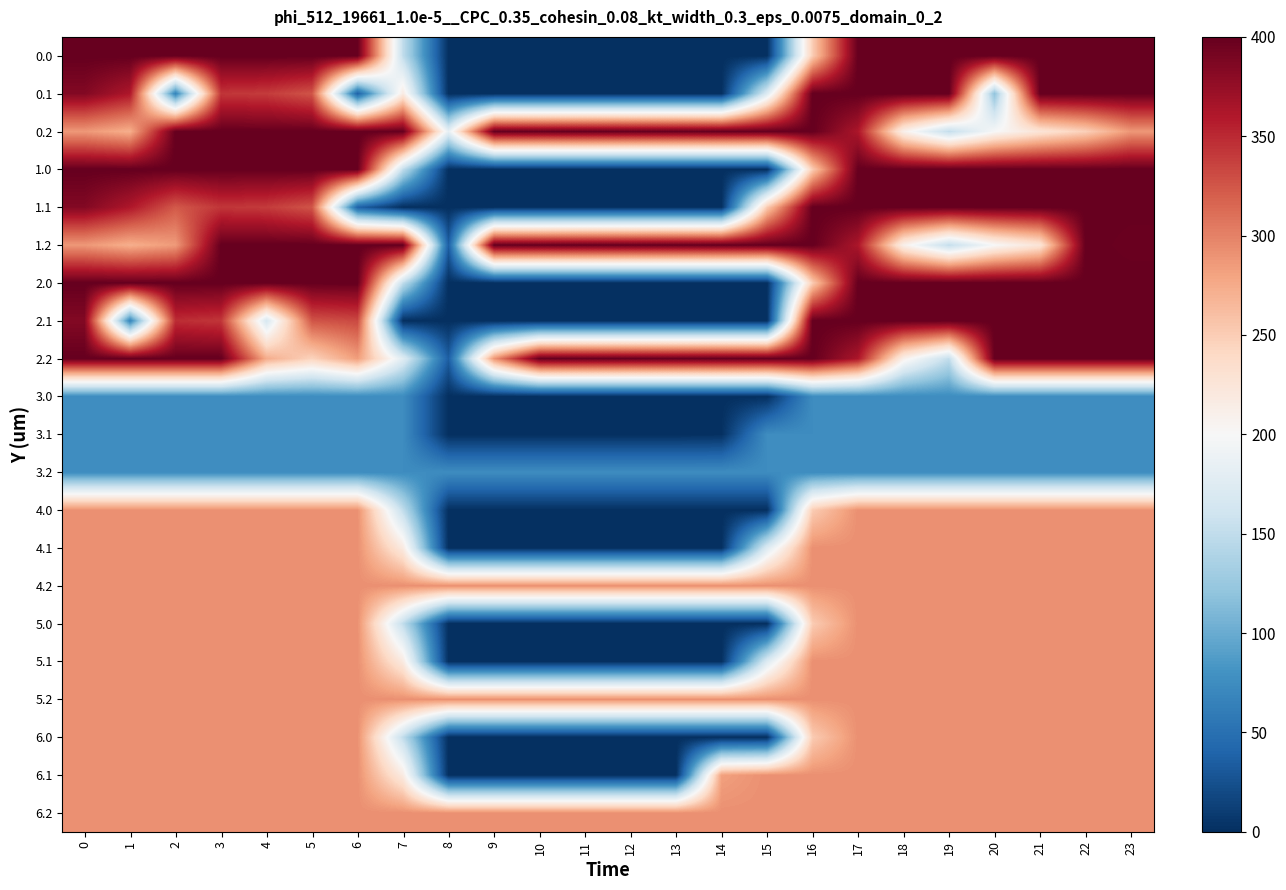

Reading left to right, extract all data points from this chart.

0.0: 0=400.0	1=400.0	2=400.0	3=400.0	4=400.0	5=400.0	6=400.0	7=150.1	8=0.0	9=0.0	10=0.0	11=0.0	12=0.0	13=0.0	14=0.0	15=0.0	16=250.9	17=400.0	18=400.0	19=400.0	20=400.0	21=400.0	22=400.0	23=400.0
0.1: 0=384.6	1=361.1	2=65.7	3=342.7	4=339.6	5=325.7	6=37.2	7=217.1	8=0.0	9=0.0	10=0.0	11=0.0	12=0.0	13=0.0	14=0.0	15=173.1	16=400.0	17=400.0	18=400.0	19=400.0	20=119.5	21=400.0	22=400.0	23=399.4
0.2: 0=287.1	1=272.7	2=400.0	3=400.0	4=400.0	5=400.0	6=400.0	7=400.0	8=183.2	9=400.0	10=400.0	11=400.0	12=400.0	13=400.0	14=400.0	15=400.0	16=400.0	17=362.4	18=210.0	19=151.0	20=199.2	21=226.4	22=247.4	23=287.5
1.0: 0=400.0	1=400.0	2=400.0	3=400.0	4=400.0	5=400.0	6=400.0	7=150.1	8=0.0	9=0.0	10=0.0	11=0.0	12=0.0	13=0.0	14=0.0	15=0.0	16=250.9	17=400.0	18=400.0	19=400.0	20=400.0	21=400.0	22=400.0	23=400.0
1.1: 0=384.6	1=361.1	2=323.1	3=342.7	4=339.6	5=325.7	6=37.2	7=0.0	8=0.0	9=0.0	10=0.0	11=0.0	12=0.0	13=0.0	14=0.0	15=252.3	16=400.0	17=400.0	18=400.0	19=400.0	20=400.0	21=400.0	22=400.0	23=399.4
1.2: 0=287.1	1=272.7	2=285.5	3=400.0	4=400.0	5=400.0	6=400.0	7=400.0	8=35.3	9=400.0	10=400.0	11=400.0	12=400.0	13=400.0	14=400.0	15=400.0	16=400.0	17=362.4	18=210.0	19=151.0	20=199.2	21=226.4	22=400.0	23=397.3
2.0: 0=400.0	1=400.0	2=400.0	3=400.0	4=400.0	5=400.0	6=400.0	7=150.1	8=0.0	9=0.0	10=0.0	11=0.0	12=0.0	13=0.0	14=0.0	15=0.0	16=250.9	17=400.0	18=400.0	19=400.0	20=400.0	21=400.0	22=400.0	23=400.0
2.1: 0=384.6	1=66.1	2=347.9	3=342.7	4=167.1	5=325.7	6=332.2	7=0.0	8=0.0	9=0.0	10=0.0	11=0.0	12=0.0	13=0.0	14=0.0	15=0.0	16=400.0	17=400.0	18=400.0	19=400.0	20=400.0	21=400.0	22=400.0	23=399.4
2.2: 0=400.0	1=400.0	2=400.0	3=400.0	4=274.4	5=245.0	6=283.7	7=176.6	8=35.3	9=288.5	10=400.0	11=400.0	12=400.0	13=400.0	14=400.0	15=400.0	16=400.0	17=362.4	18=210.0	19=151.0	20=400.0	21=400.0	22=400.0	23=400.0
3.0: 0=75.0	1=75.0	2=75.0	3=75.0	4=75.0	5=75.0	6=75.0	7=75.0	8=0.0	9=0.0	10=0.0	11=0.0	12=0.0	13=0.0	14=0.0	15=0.0	16=75.0	17=75.0	18=75.0	19=75.0	20=75.0	21=75.0	22=75.0	23=75.0
3.1: 0=75.0	1=75.0	2=75.0	3=75.0	4=75.0	5=75.0	6=75.0	7=75.0	8=0.0	9=0.0	10=0.0	11=0.0	12=0.0	13=0.0	14=1.0	15=75.0	16=75.0	17=75.0	18=75.0	19=75.0	20=75.0	21=75.0	22=75.0	23=75.0
3.2: 0=75.0	1=75.0	2=75.0	3=75.0	4=75.0	5=75.0	6=75.0	7=75.0	8=75.0	9=75.0	10=75.0	11=75.0	12=75.0	13=75.0	14=75.0	15=75.0	16=75.0	17=75.0	18=75.0	19=75.0	20=75.0	21=75.0	22=75.0	23=75.0
4.0: 0=292.0	1=292.0	2=292.0	3=292.0	4=292.0	5=292.0	6=292.0	7=150.1	8=0.0	9=0.0	10=0.0	11=0.0	12=0.0	13=0.0	14=0.0	15=0.0	16=250.9	17=292.0	18=292.0	19=292.0	20=292.0	21=292.0	22=292.0	23=292.0
4.1: 0=292.0	1=292.0	2=292.0	3=292.0	4=292.0	5=292.0	6=292.0	7=218.1	8=0.0	9=0.0	10=0.0	11=0.0	12=0.0	13=0.0	14=0.0	15=173.1	16=292.0	17=292.0	18=292.0	19=292.0	20=292.0	21=292.0	22=292.0	23=292.0
4.2: 0=292.0	1=292.0	2=292.0	3=292.0	4=292.0	5=292.0	6=292.0	7=292.0	8=292.0	9=292.0	10=292.0	11=292.0	12=292.0	13=292.0	14=292.0	15=292.0	16=292.0	17=292.0	18=292.0	19=292.0	20=292.0	21=292.0	22=292.0	23=292.0
5.0: 0=292.0	1=292.0	2=292.0	3=292.0	4=292.0	5=292.0	6=292.0	7=150.1	8=0.0	9=0.0	10=0.0	11=0.0	12=0.0	13=0.0	14=0.0	15=0.0	16=250.9	17=292.0	18=292.0	19=292.0	20=292.0	21=292.0	22=292.0	23=292.0
5.1: 0=292.0	1=292.0	2=292.0	3=292.0	4=292.0	5=292.0	6=292.0	7=218.1	8=0.0	9=0.0	10=0.0	11=0.0	12=0.0	13=0.0	14=0.0	15=173.1	16=292.0	17=292.0	18=292.0	19=292.0	20=292.0	21=292.0	22=292.0	23=292.0
5.2: 0=292.0	1=292.0	2=292.0	3=292.0	4=292.0	5=292.0	6=292.0	7=292.0	8=292.0	9=292.0	10=292.0	11=292.0	12=292.0	13=292.0	14=292.0	15=292.0	16=292.0	17=292.0	18=292.0	19=292.0	20=292.0	21=292.0	22=292.0	23=292.0
6.0: 0=292.0	1=292.0	2=292.0	3=292.0	4=292.0	5=292.0	6=292.0	7=150.1	8=0.0	9=0.0	10=0.0	11=0.0	12=0.0	13=0.0	14=0.0	15=0.0	16=250.9	17=292.0	18=292.0	19=292.0	20=292.0	21=292.0	22=292.0	23=292.0
6.1: 0=292.0	1=292.0	2=292.0	3=292.0	4=292.0	5=292.0	6=292.0	7=217.1	8=0.0	9=0.0	10=0.0	11=0.0	12=0.0	13=0.0	14=282.0	15=292.0	16=292.0	17=292.0	18=292.0	19=292.0	20=292.0	21=292.0	22=292.0	23=292.0
6.2: 0=292.0	1=292.0	2=292.0	3=292.0	4=292.0	5=292.0	6=292.0	7=292.0	8=292.0	9=292.0	10=292.0	11=292.0	12=292.0	13=292.0	14=292.0	15=292.0	16=292.0	17=292.0	18=292.0	19=292.0	20=292.0	21=292.0	22=292.0	23=292.0